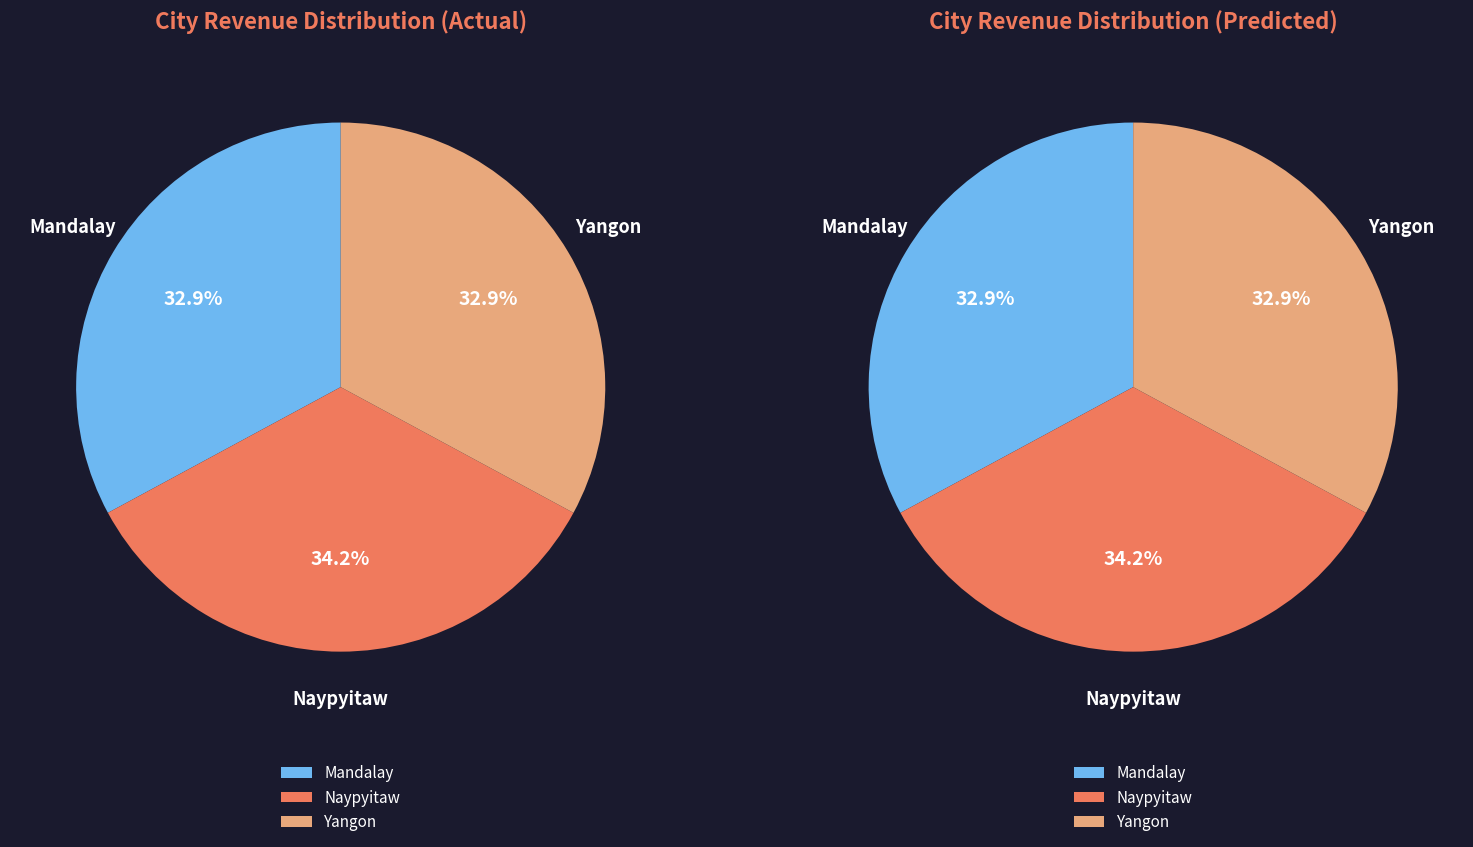

True or false: Yangon accounts for 29% of the total.

False